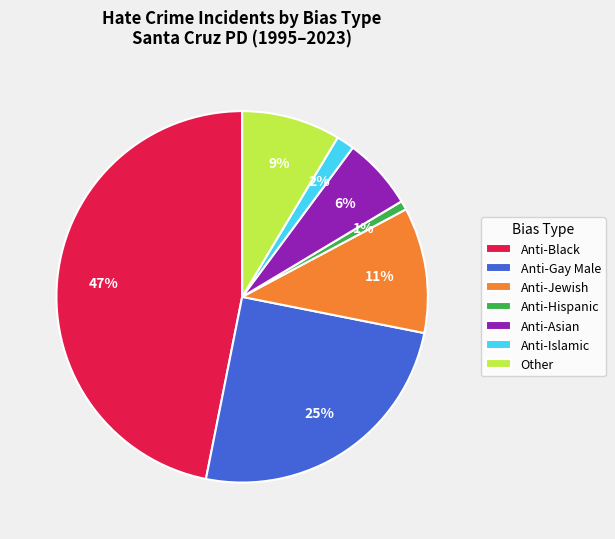

Between Anti-Asian and Anti-Islamic, which is larger?

Anti-Asian